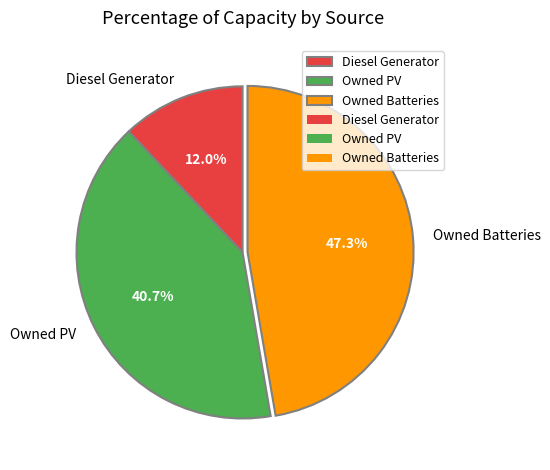

True or false: Owned Batteries accounts for 47% of the total.

True